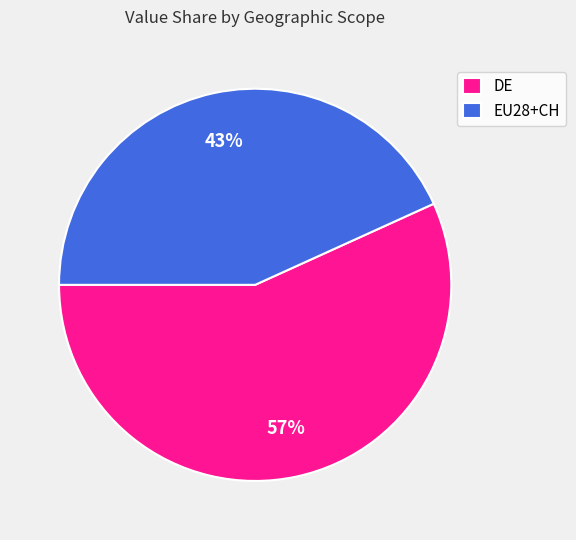

How many slices are in this pie chart?

2